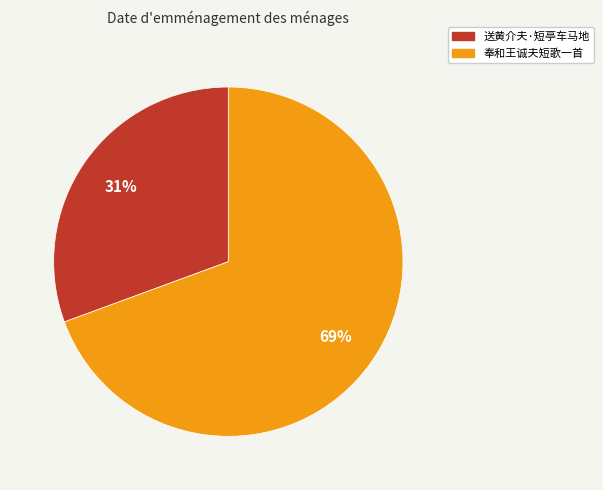

Rank the categories by value from lowest to highest.

送黄介夫·短亭车马地, 奉和王诚夫短歌一首